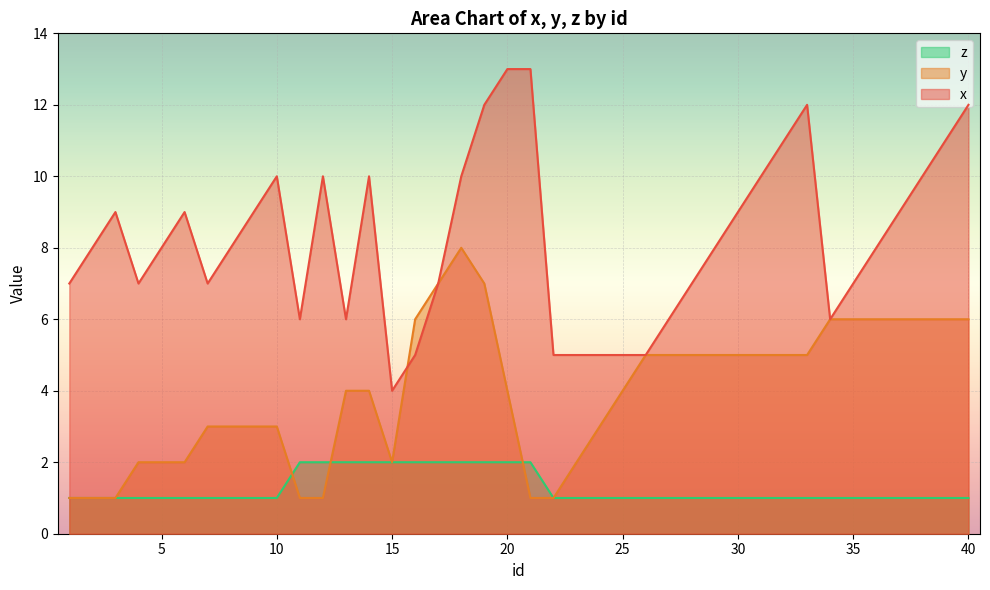

What is the total value across all series at 6?

12